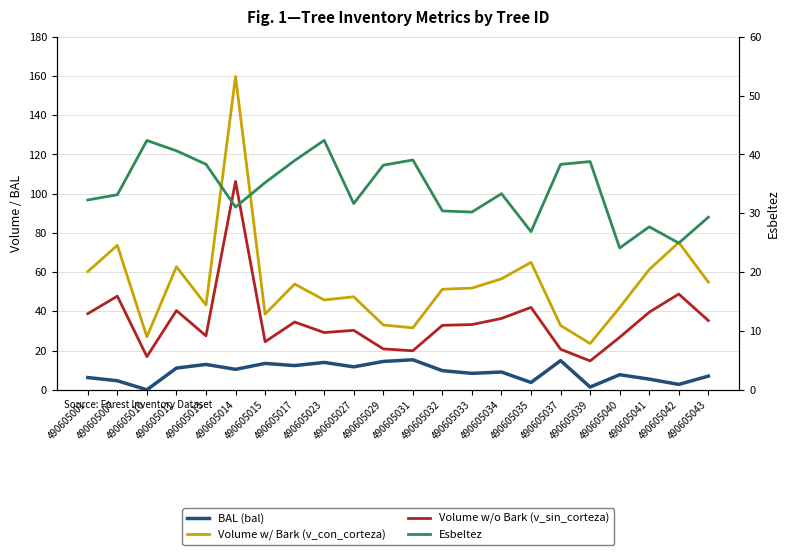

At which category is the sum across all series the highest?

490605014